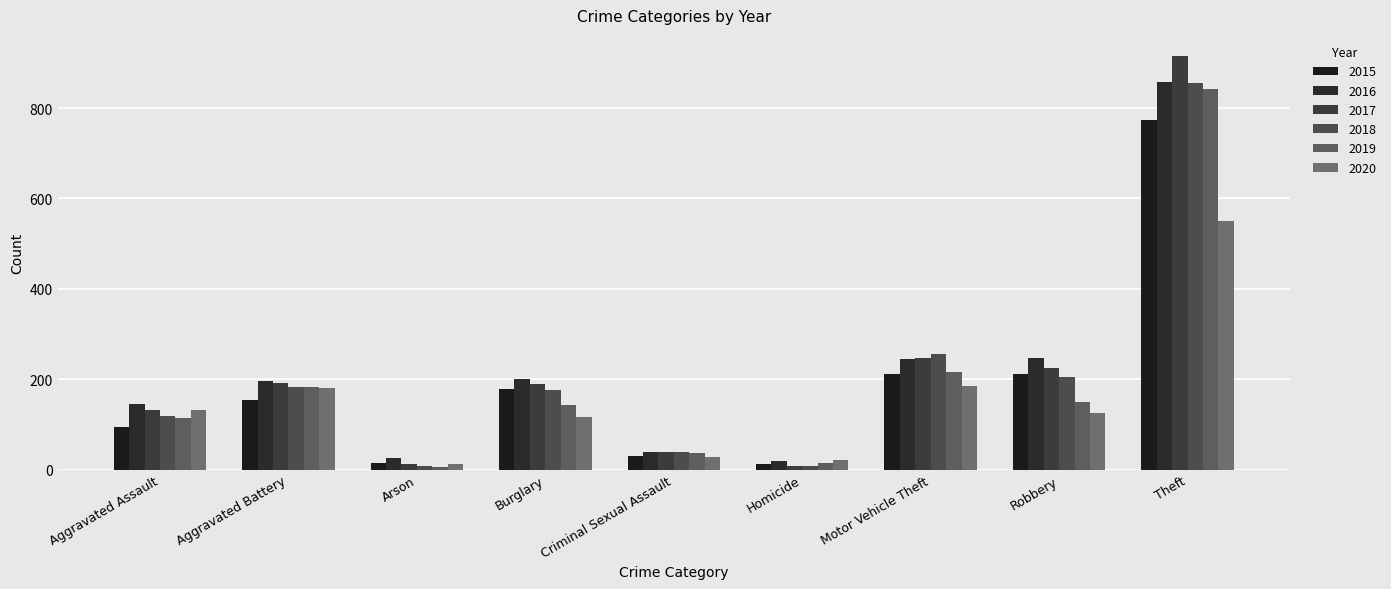

What are all the series names shown in the legend?

2015, 2016, 2017, 2018, 2019, 2020